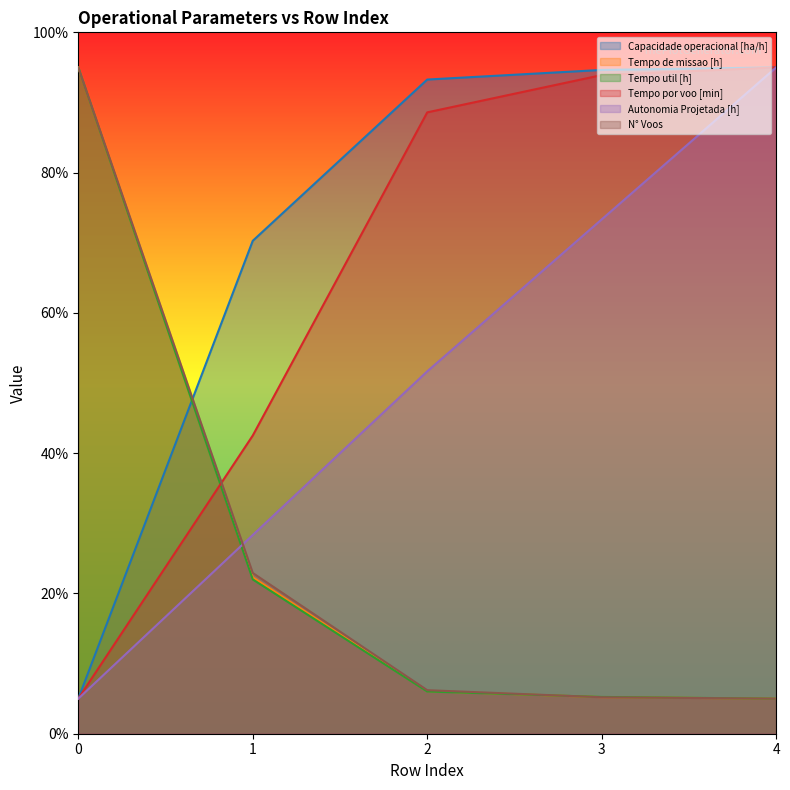

Which has a higher value, 4 or 1?

4